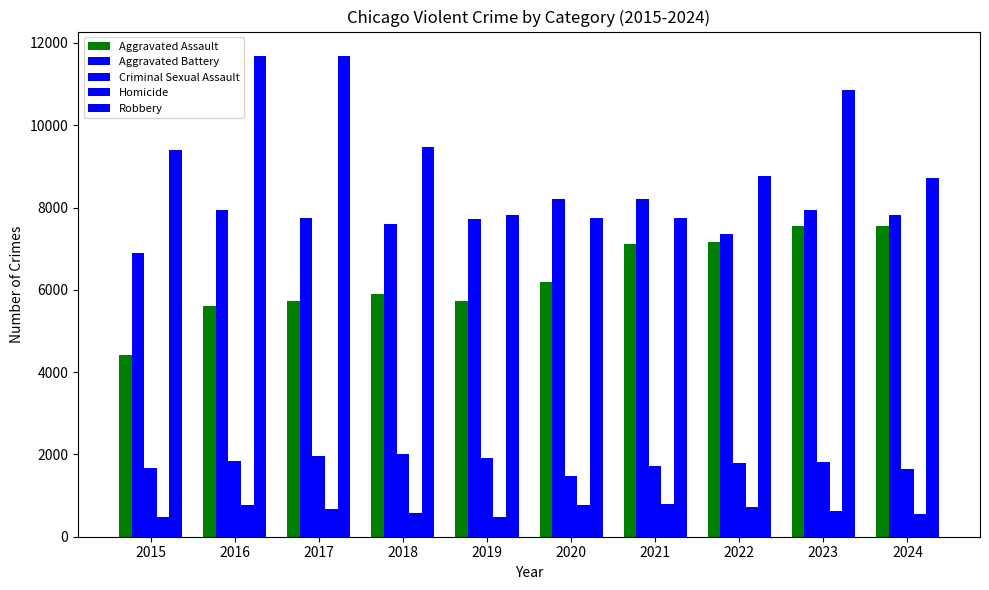

Rank the series by their maximum value, from highest to lowest.

Robbery, Aggravated Battery, Aggravated Assault, Criminal Sexual Assault, Homicide